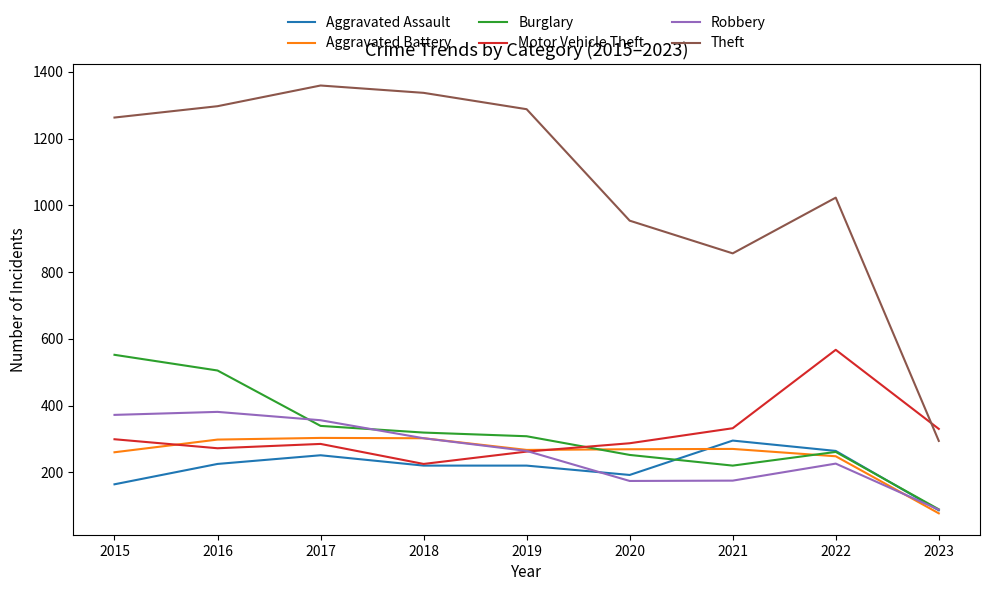

The Theft series shows 377 at 2020. True or false?

False